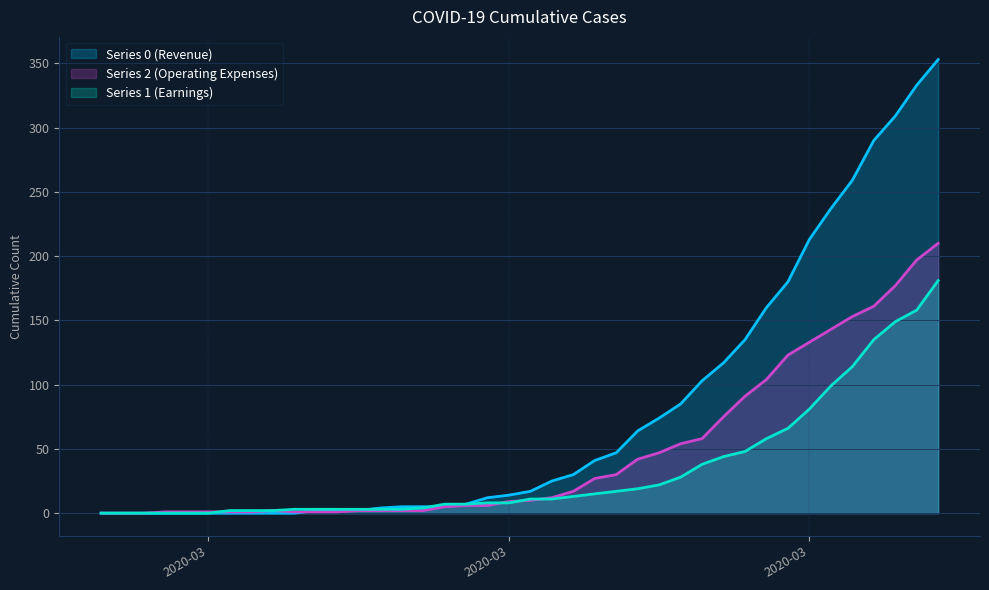

Reading left to right, list all the values displayed in this chart.

col_0: 0	0	0	0	0	0	0	0	0	0	2	2	2	4	5	5	5	7	12	14	17	25	30	41	47	64	74	85	103	117	135	160	180	213	237	259	290	309	333	353
col_1: 0	0	0	0	0	0	2	2	2	3	3	3	3	3	3	4	7	7	8	8	11	11	13	15	17	19	22	28	38	44	48	58	66	81	99	114	135	149	158	181
col_2: 0	0	0	1	1	1	1	1	2	1	1	1	2	2	2	2	5	6	6	9	10	12	17	27	30	42	47	54	58	75	91	104	123	133	143	153	161	177	197	210